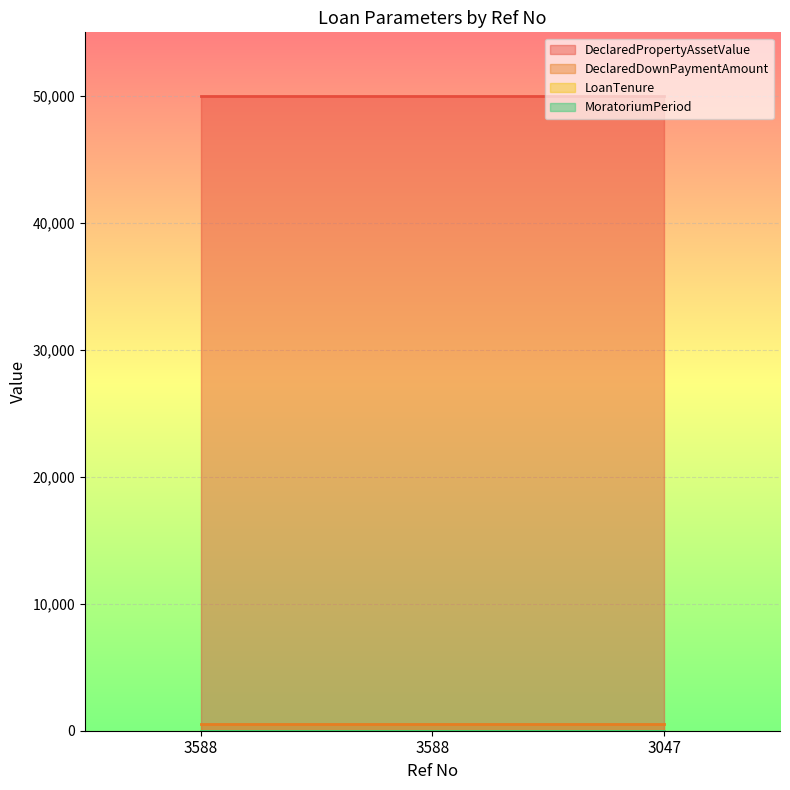

Which series has the widest spread of values?

DeclaredPropertyAssetValue